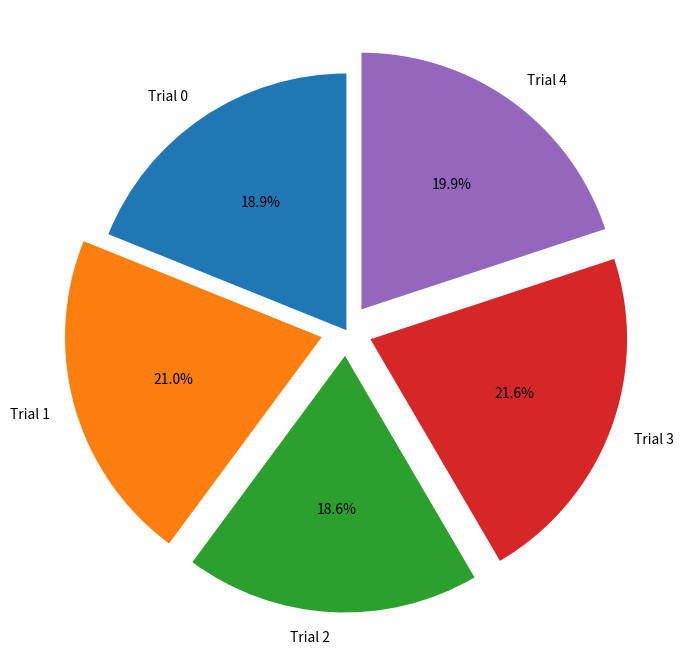

What is the total percentage of Trial 0 and Trial 1?

39.9%